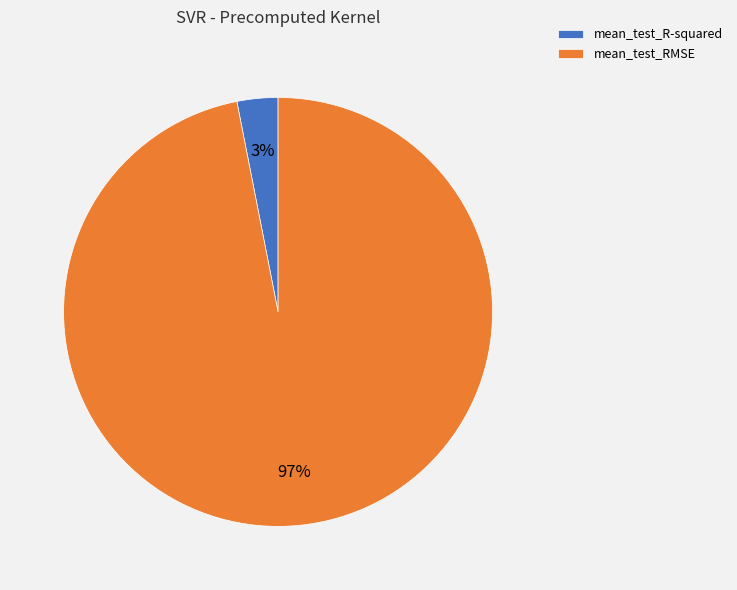

Is the sum of mean_test_RMSE and mean_test_R-squared greater than half?

Yes